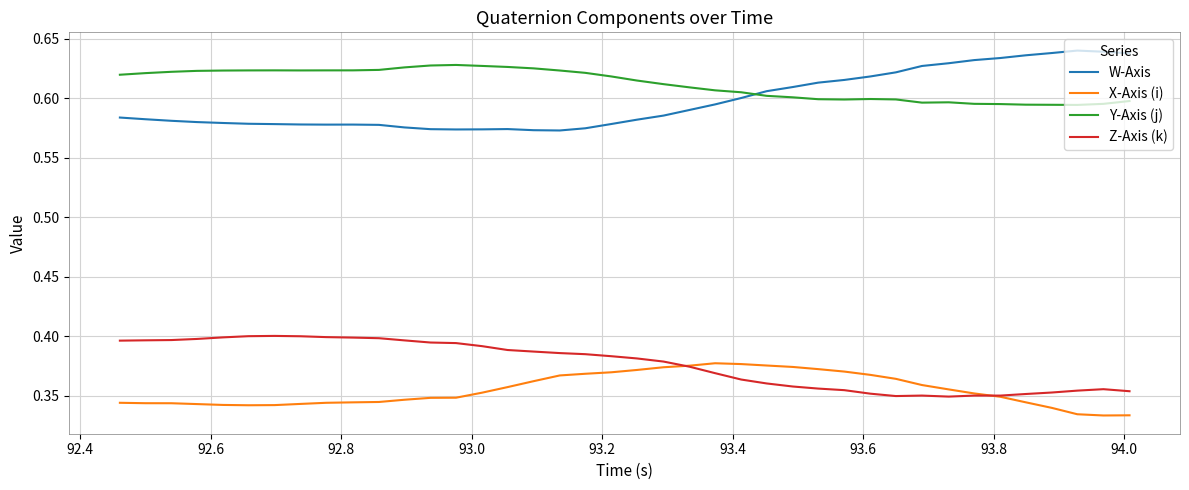

True or false: Z-Axis (k) has more than 0 points higher than both neighbors.

True